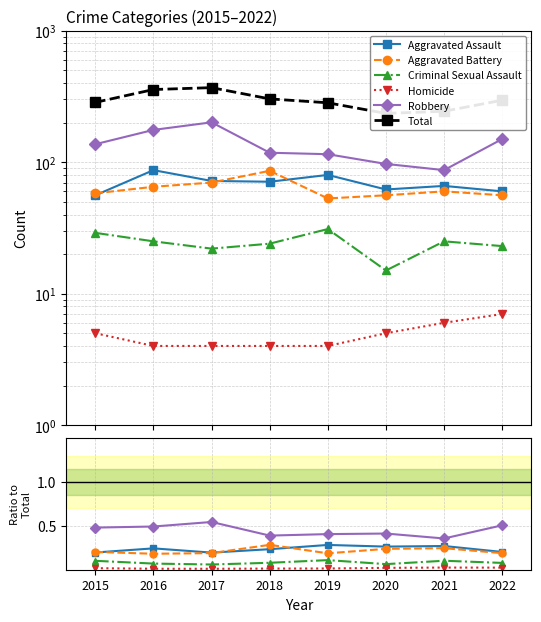

Which series has the largest range (max minus min)?

Total